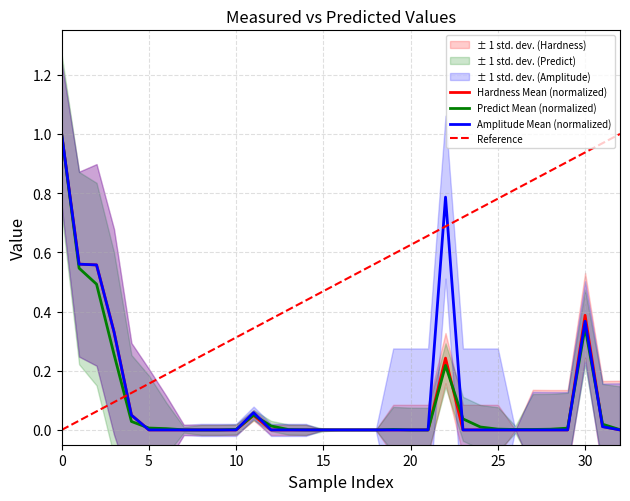

Which series changed the most between 18 and 21?

Reference